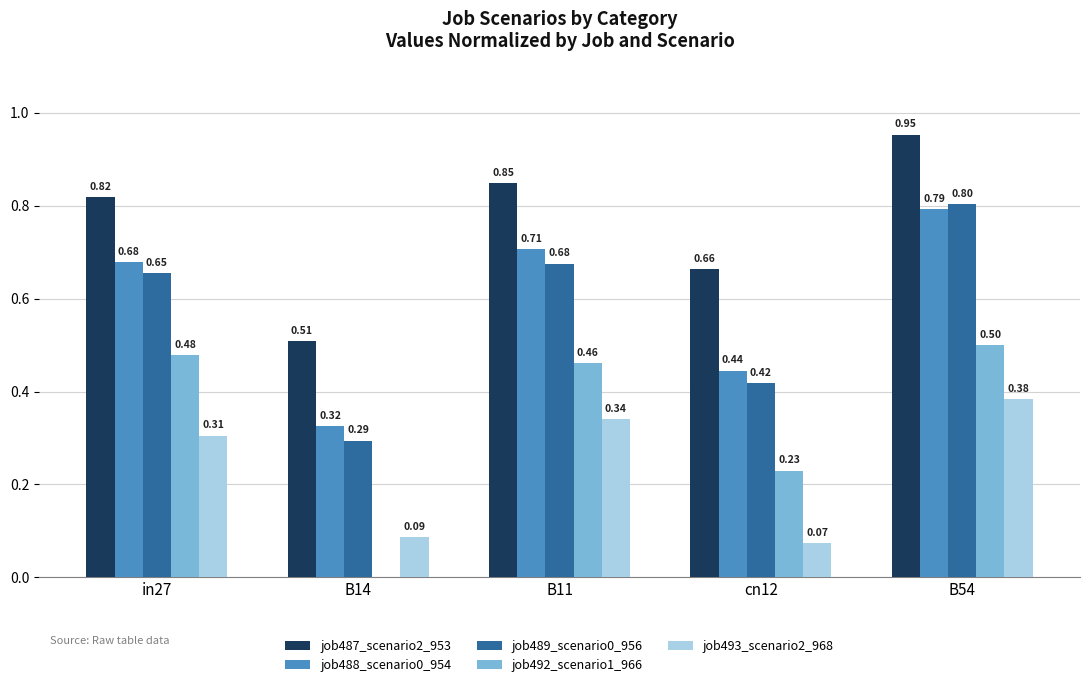

Between in27 and B14, which series saw the biggest shift?

job492_scenario1_966